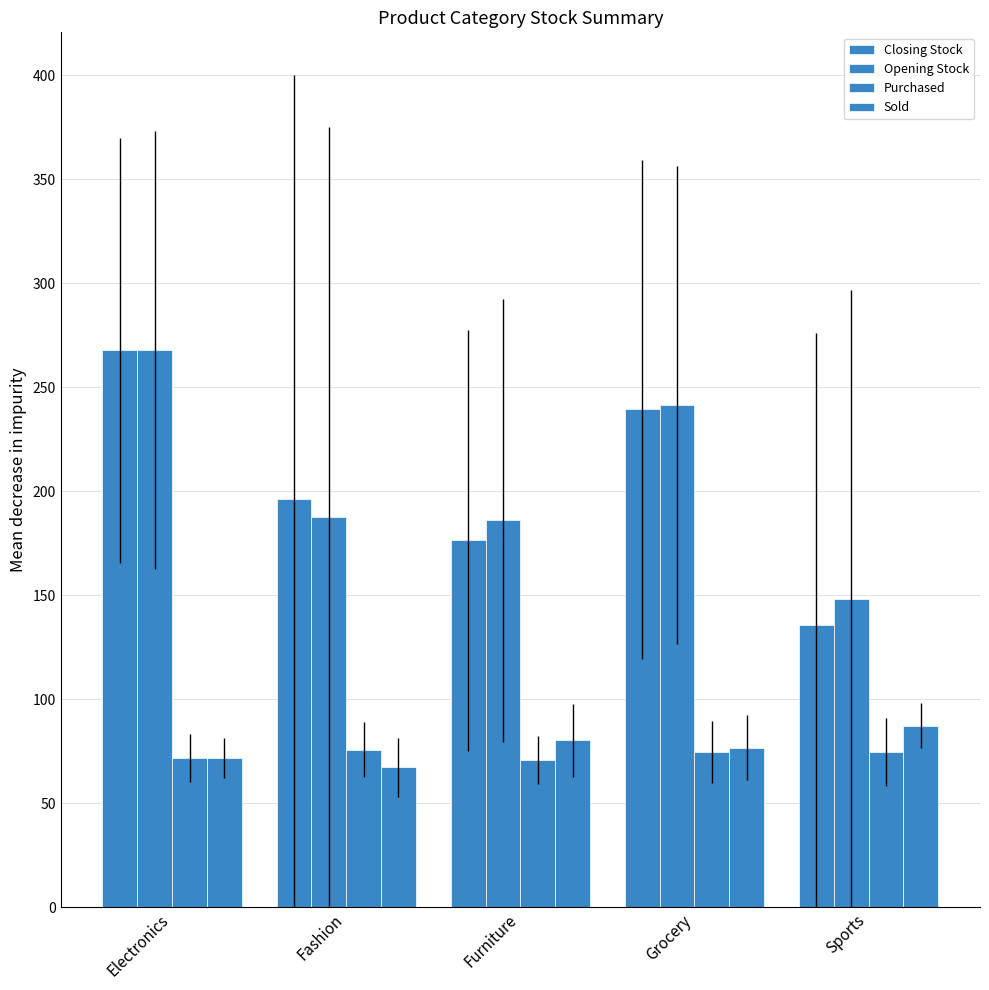

Reading left to right, list all the values displayed in this chart.

Closing Stock: 267.7	196.4	176.4	239.5	135.6
Opening Stock: 267.9	187.9	186.0	241.6	148.2
Purchased: 71.6	75.9	70.8	74.6	74.8
Sold: 71.7	67.3	80.4	76.8	87.4